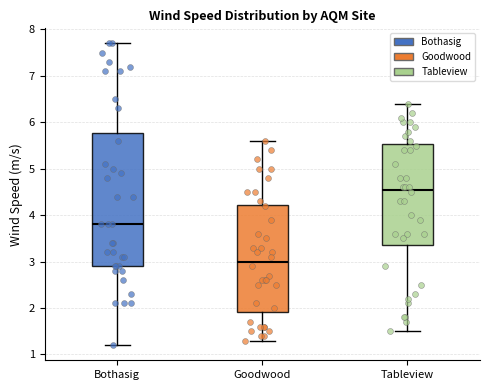

Reading left to right, read every box against the y-axis: the position of its median line, the range the box covers, and the ends of its whiskers. The values are not printed on the chart, so give them approximately, as read against the axis.

Bothasig: median 3.8, box 2.9 to 5.8, whiskers 1.2 to 7.7
Goodwood: median 3.0, box 1.9 to 4.2, whiskers 1.3 to 5.6
Tableview: median 4.6, box 3.4 to 5.5, whiskers 1.5 to 6.4